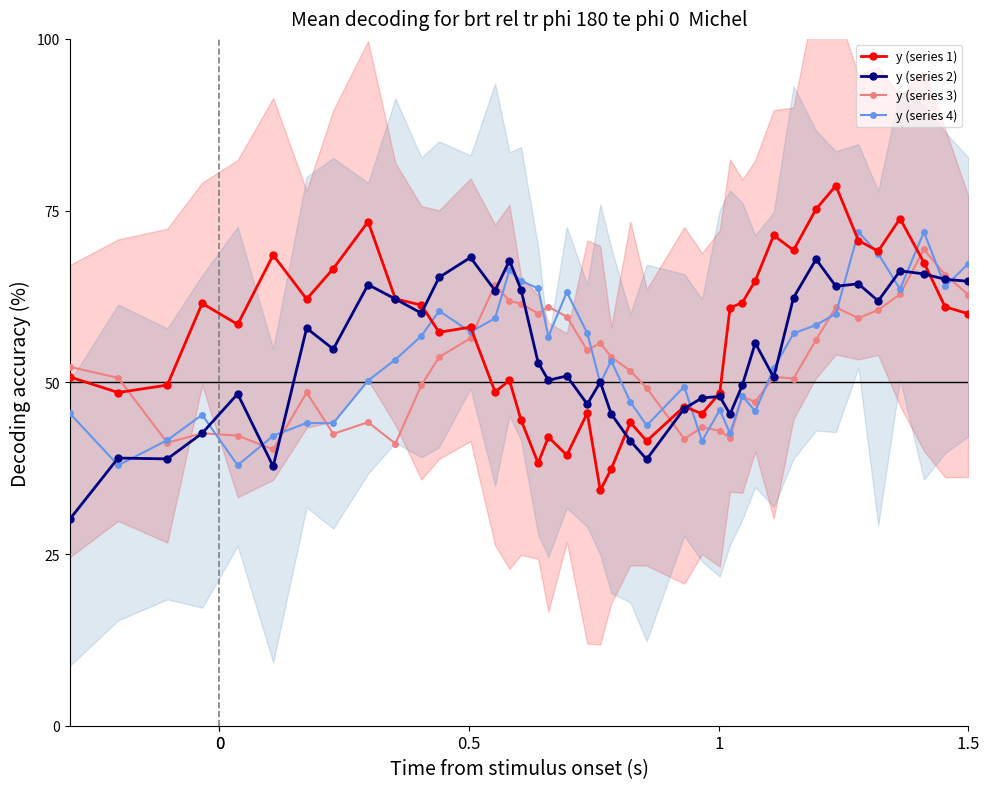

Which series has the widest spread of values?

y (series 1)